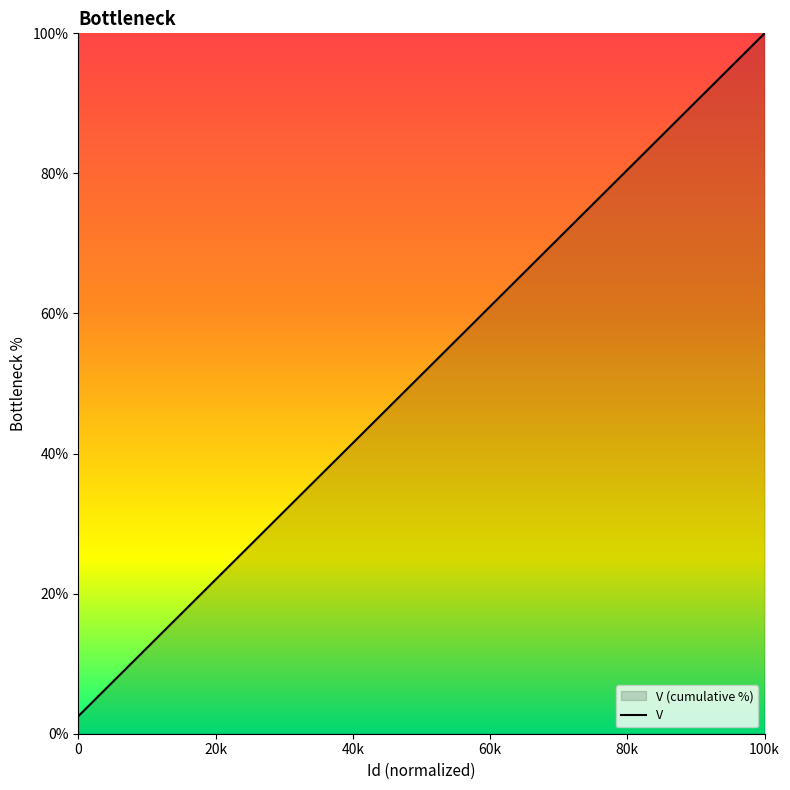

What is the average value?

51.2